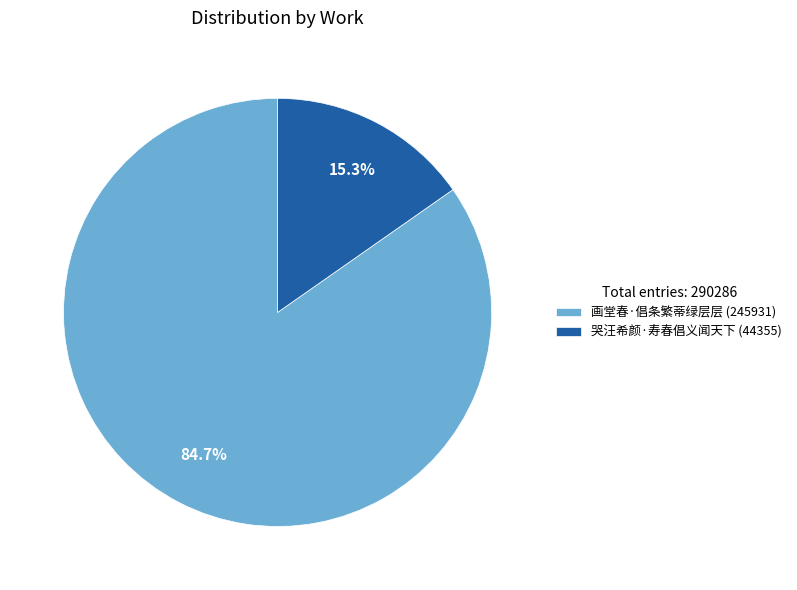

To the nearest percent, what is the difference between the 画堂春·倡条繁蒂绿层层 and 哭汪希颜·寿春倡义闻天下 slice percentages?

69%